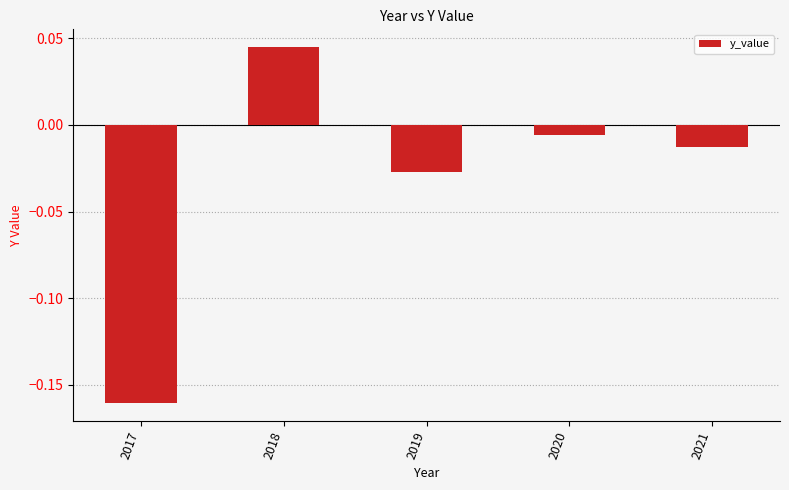

List the labels in order of value, largest first.

2018, 2020, 2021, 2019, 2017